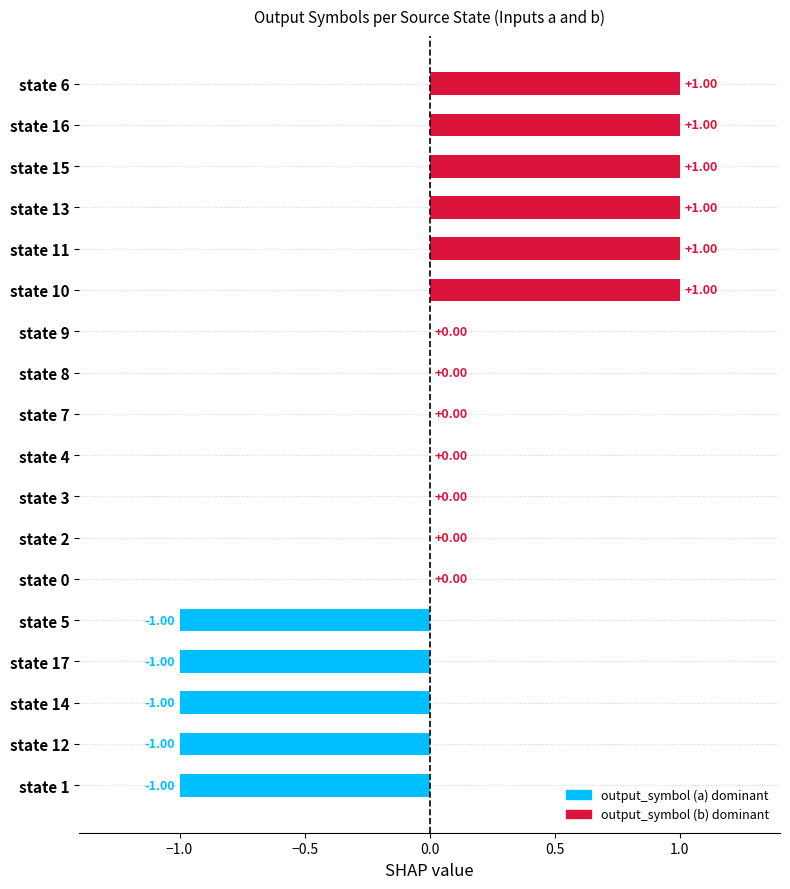

Which has a higher value, state 1 or state 13?

state 13